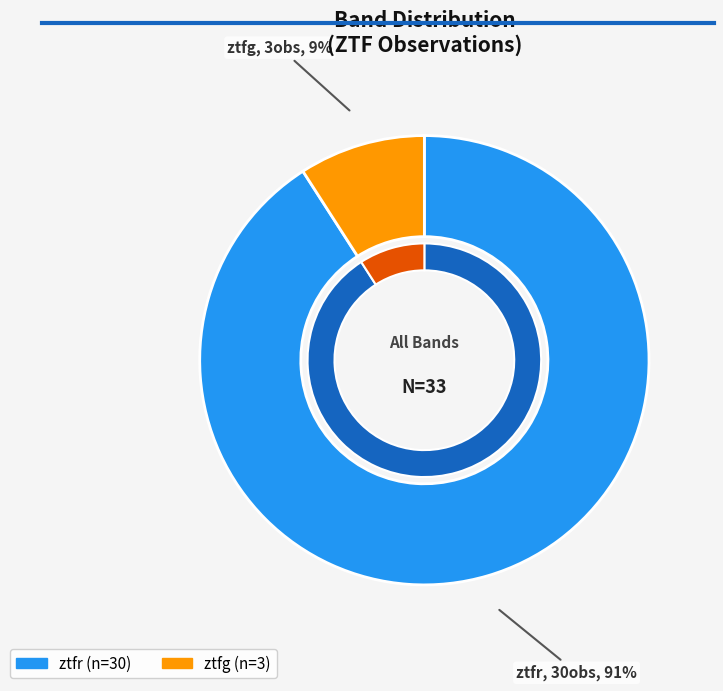

Which slice is the largest?

ztfr